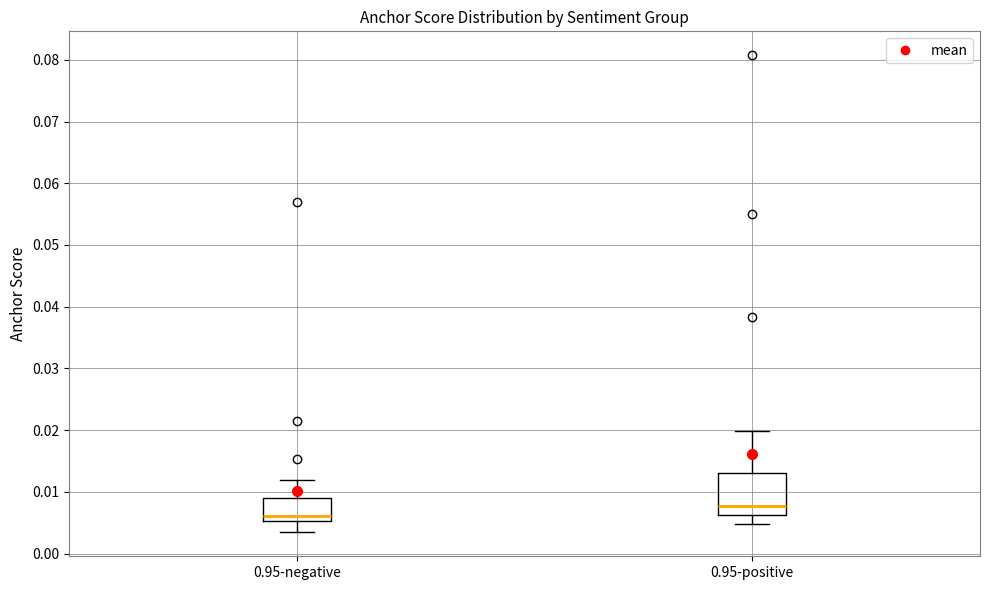

Reading left to right, transcribe this box plot: for each box, give where its median line is, the range the box spans, and where its two whiskers end, as read against the y-axis. The values are not printed on the chart, so give them approximately, as read against the axis.

0.95-negative: median 0.006, box 0.005 to 0.009, whiskers 0.003 to 0.012
0.95-positive: median 0.008, box 0.006 to 0.013, whiskers 0.005 to 0.020